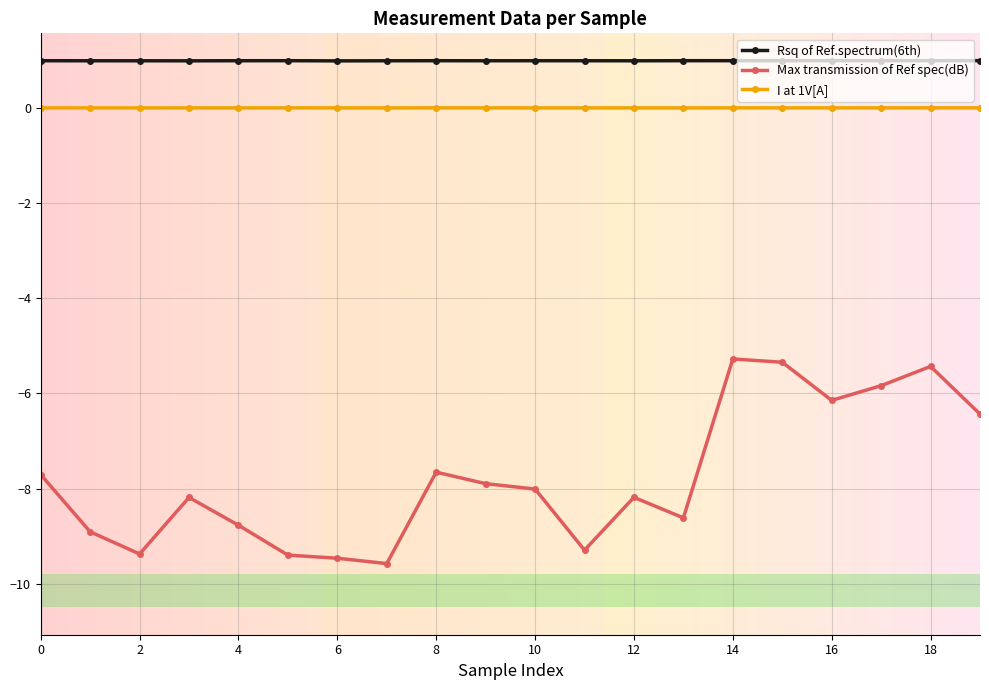

True or false: Max transmission of Ref spec(dB) and Rsq of Ref.spectrum(6th) cross at least once.

False